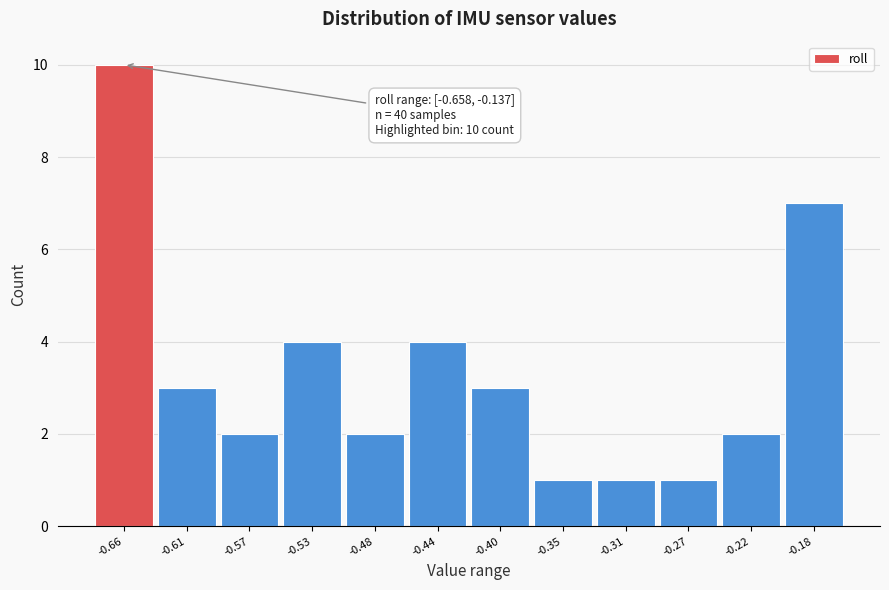

Reading left to right, extract all data points from this chart.

10	3	2	4	2	4	3	1	1	1	2	7